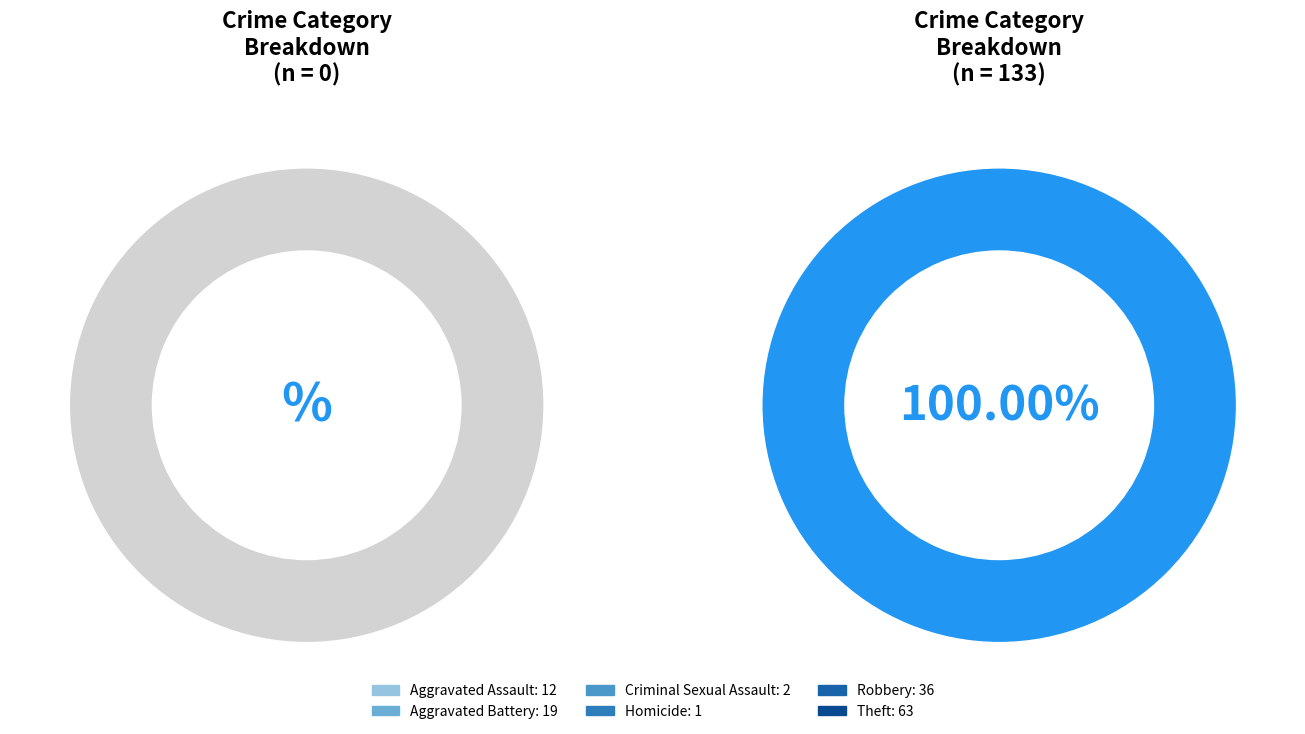

To the nearest percent, what is the difference between the largest and smallest slice percentages?

47%